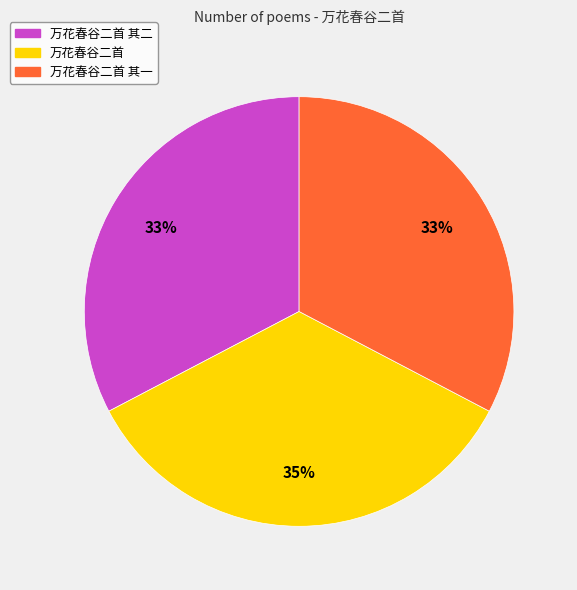

To the nearest percent, what portion does 万花春谷二首 其一 represent?

33%